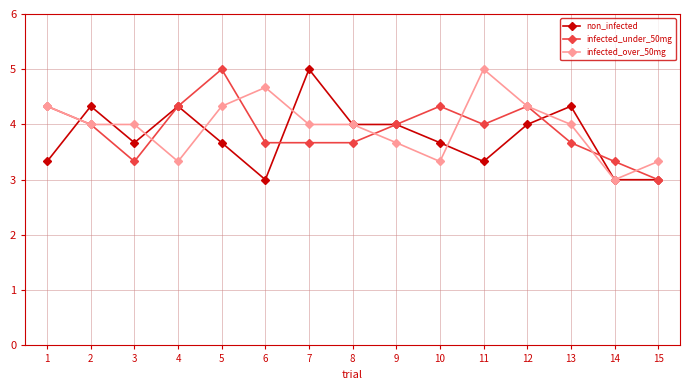

Where is the first local maximum for non_infected?

2